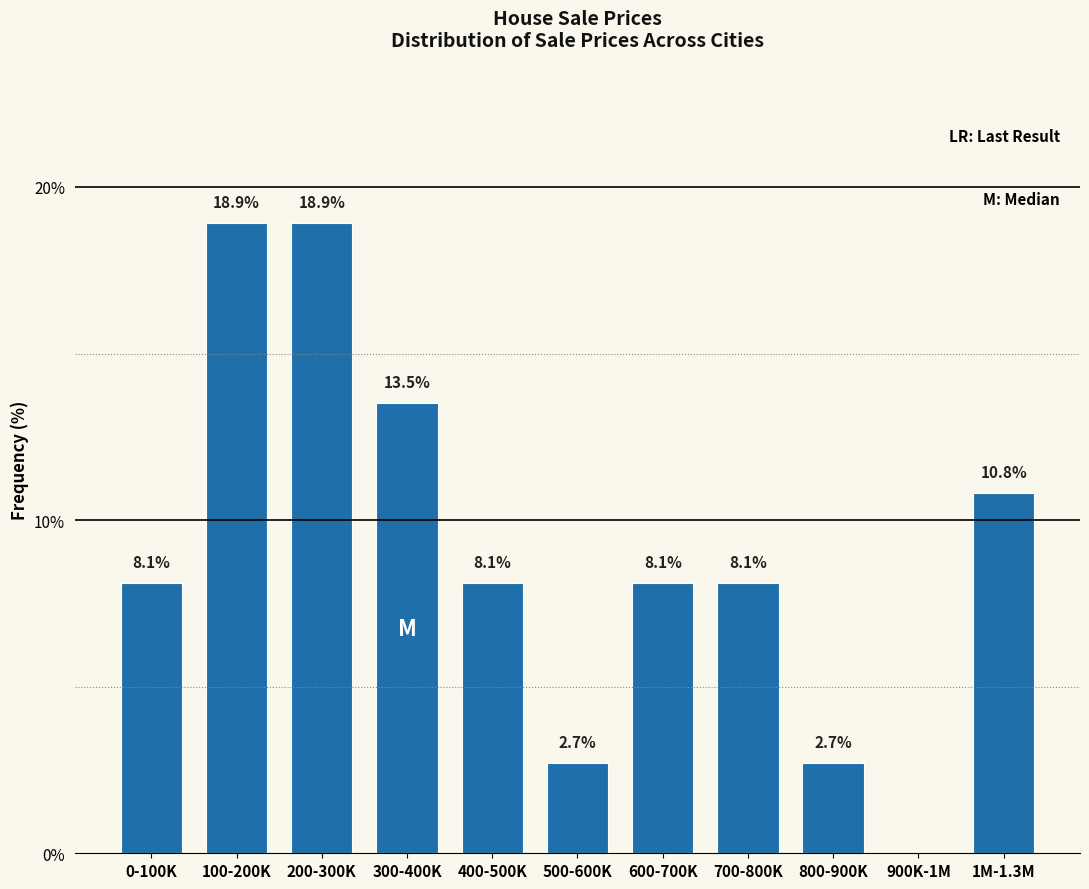

Reading left to right, what are all the values shown in this chart?

0-100K=8.1	100-200K=18.9	200-300K=18.9	300-400K=13.5	400-500K=8.1	500-600K=2.7	600-700K=8.1	700-800K=8.1	800-900K=2.7	900K-1M=0.0	1M-1.3M=10.8